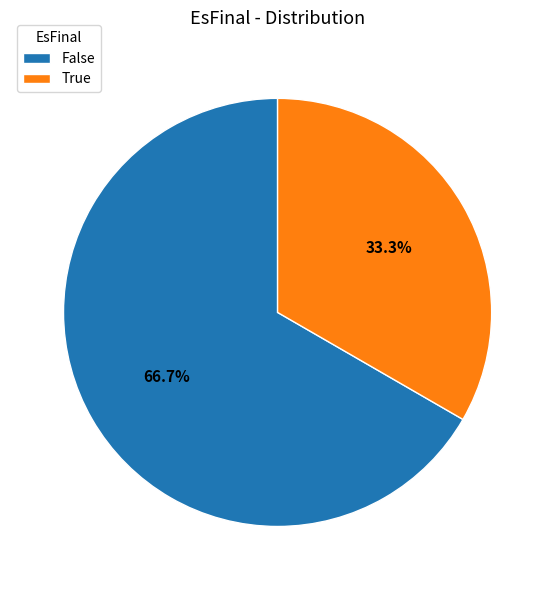

What is the largest slice in the pie chart?

False